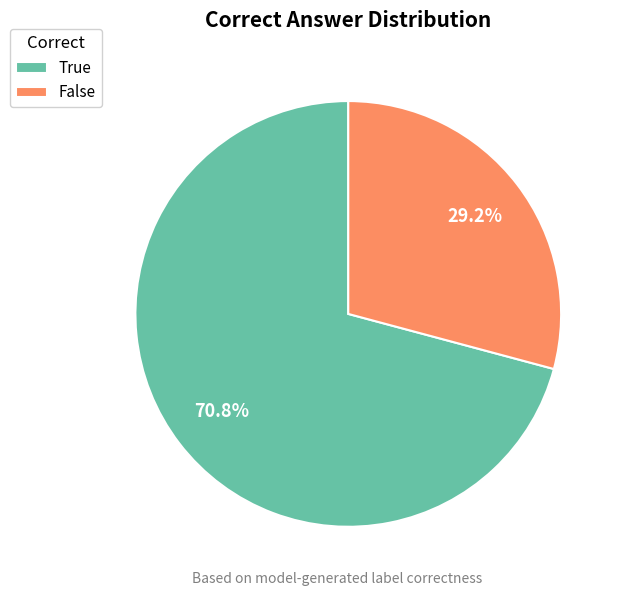

Is it true that False is 29% of the pie?

True